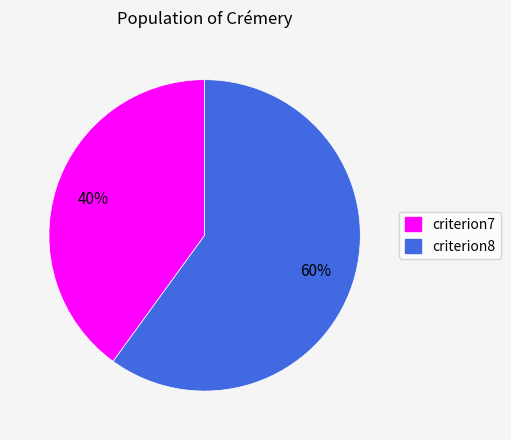

To the nearest percent, what percentage of the pie is criterion8?

60%